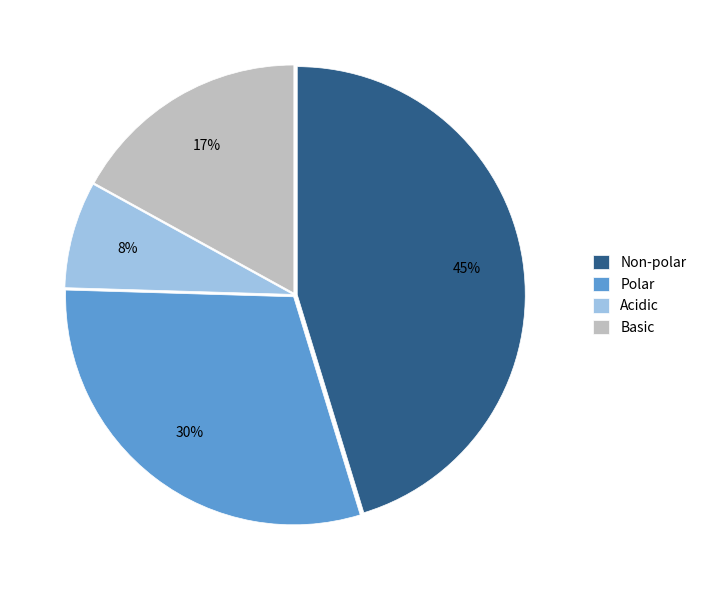

Is there a majority slice in this chart?

No